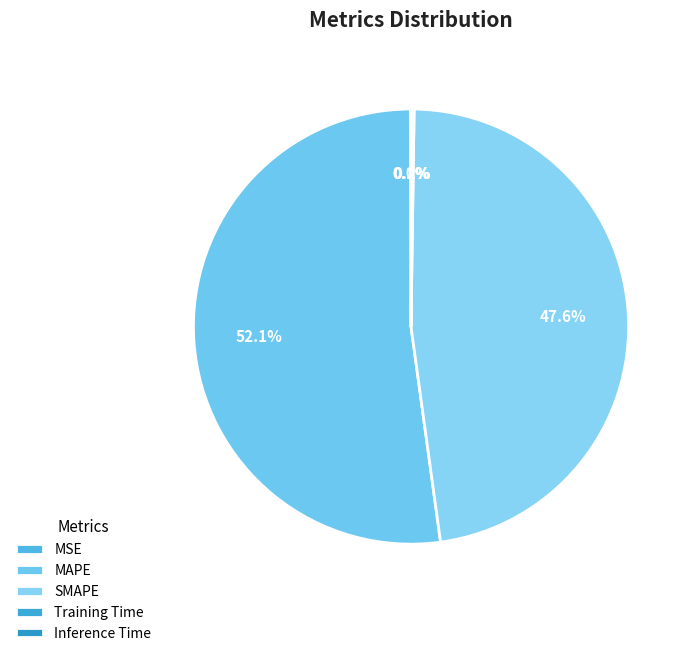

What is the largest slice in the pie chart?

MAPE